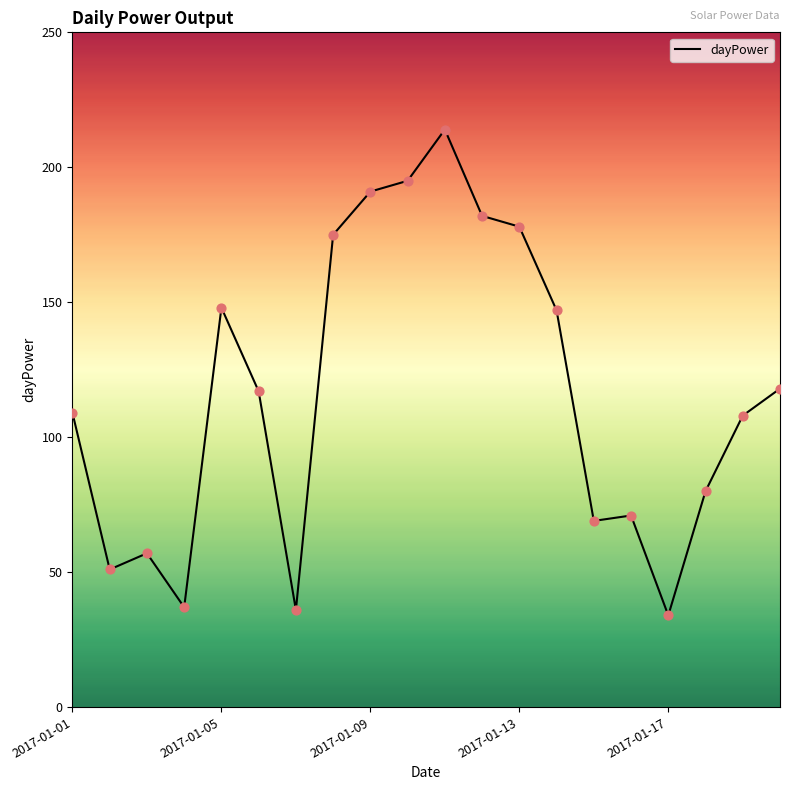

What is the smallest value displayed?

34